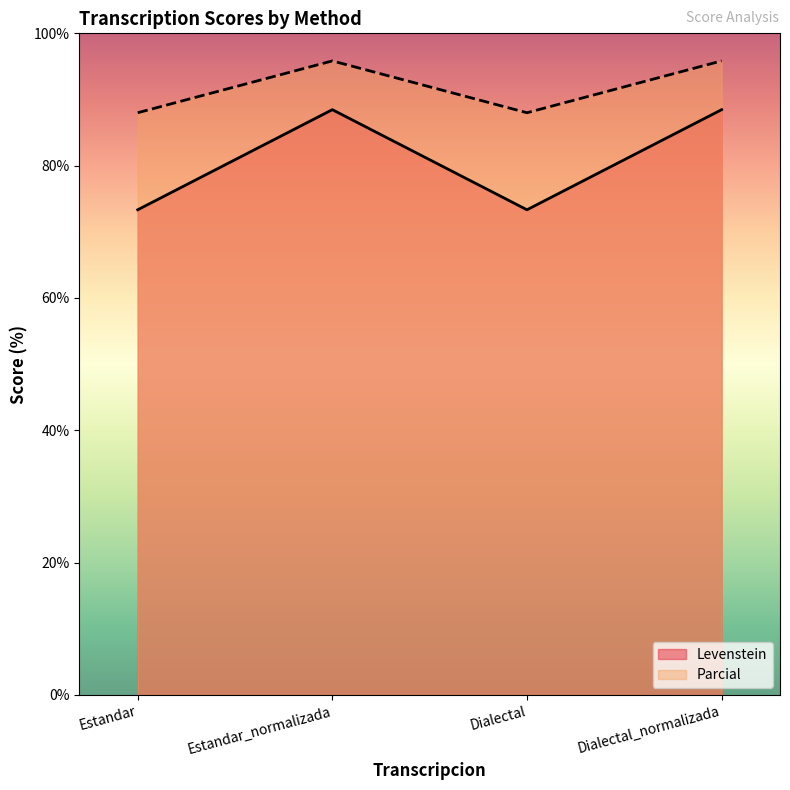

Rank the series by their maximum value, from highest to lowest.

Parcial, Levenstein